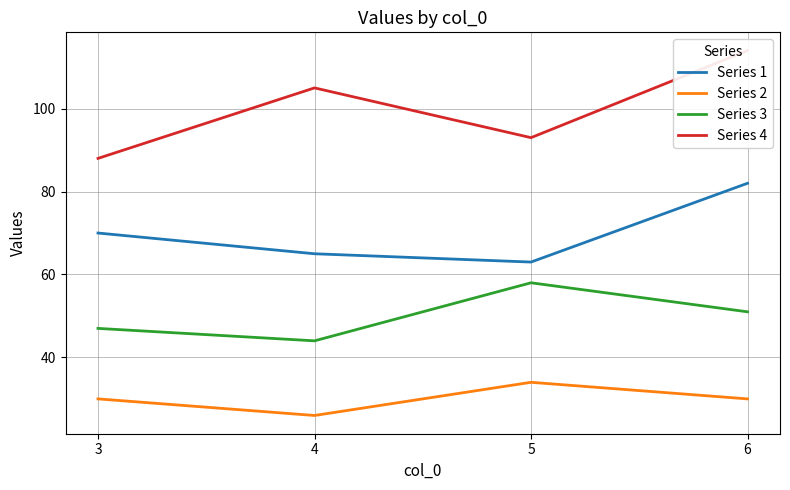

Reading right to left, transcribe all the data shown in this chart.

Series 1: 82	63	65	70
Series 2: 30	34	26	30
Series 3: 51	58	44	47
Series 4: 114	93	105	88